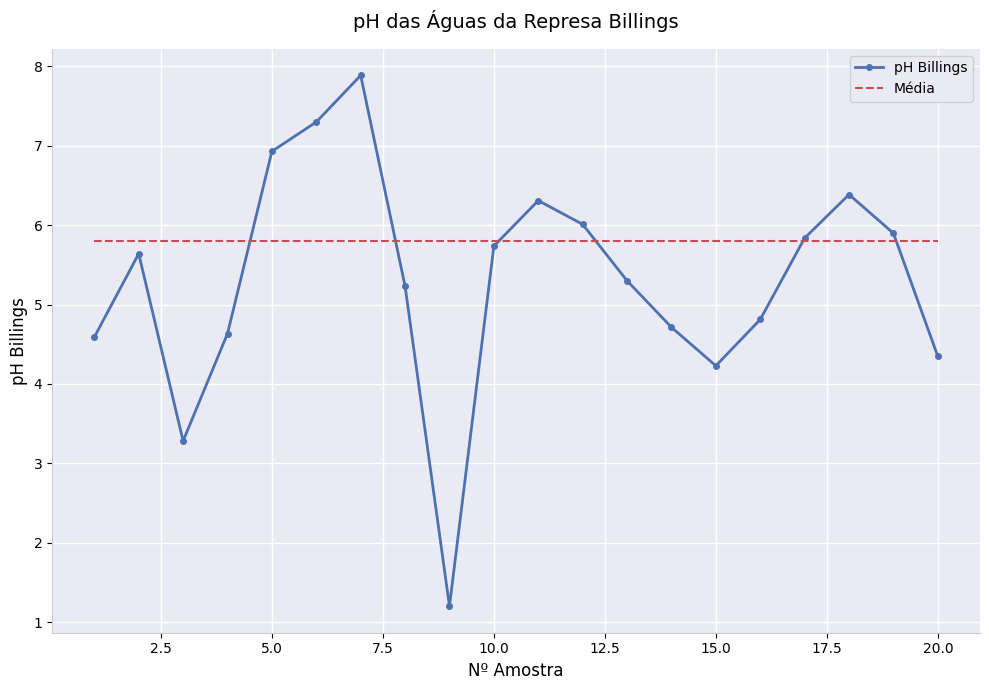

Which series has the widest spread of values?

pH Billings